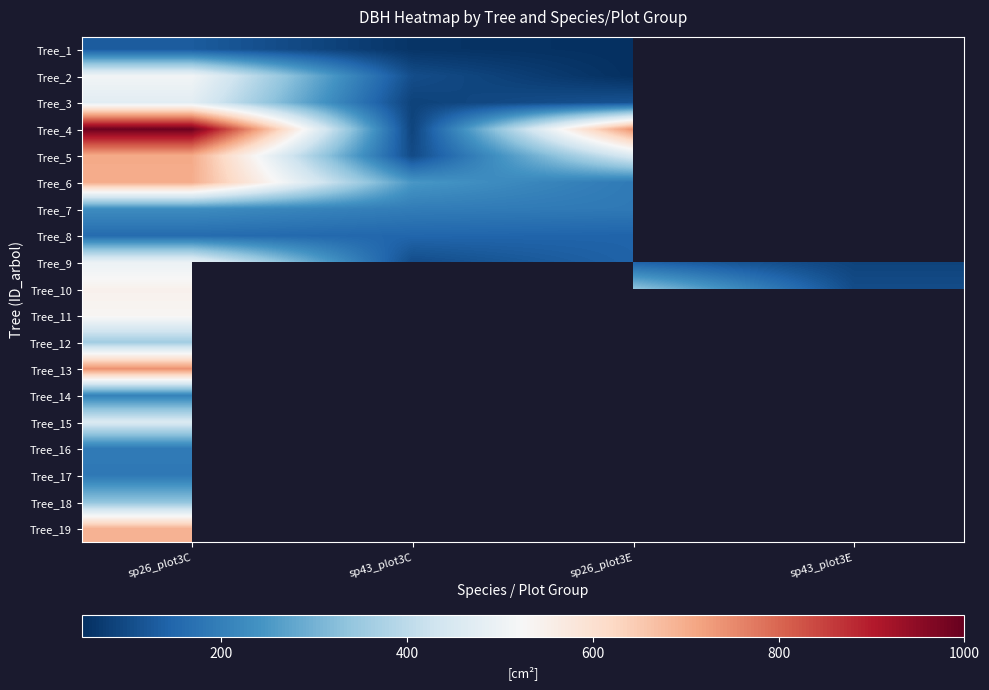

What is the approximate value of Tree_3 at sp43_plot3C?

83.3